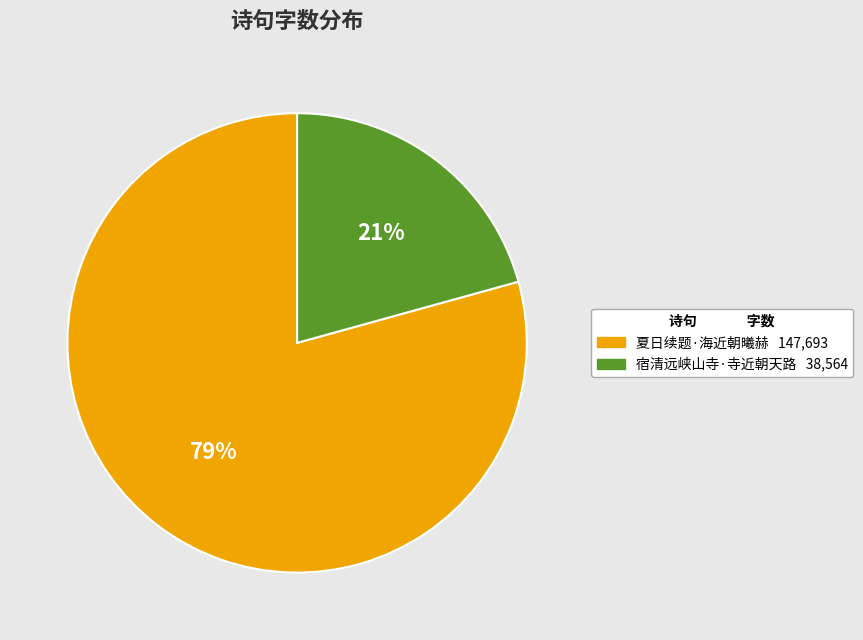

To the nearest percent, what portion does 宿清远峡山寺·寺近朝天路 represent?

21%